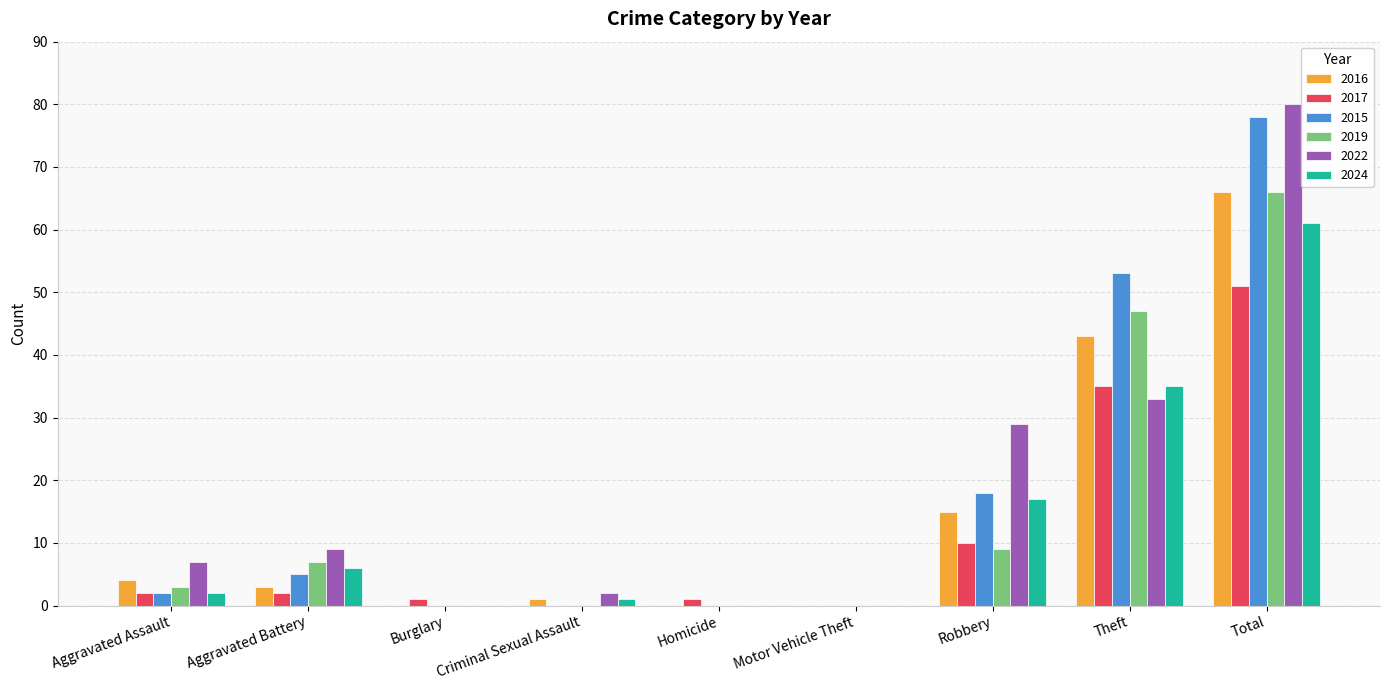

Which series changed the most between Aggravated Assault and Theft?

2015